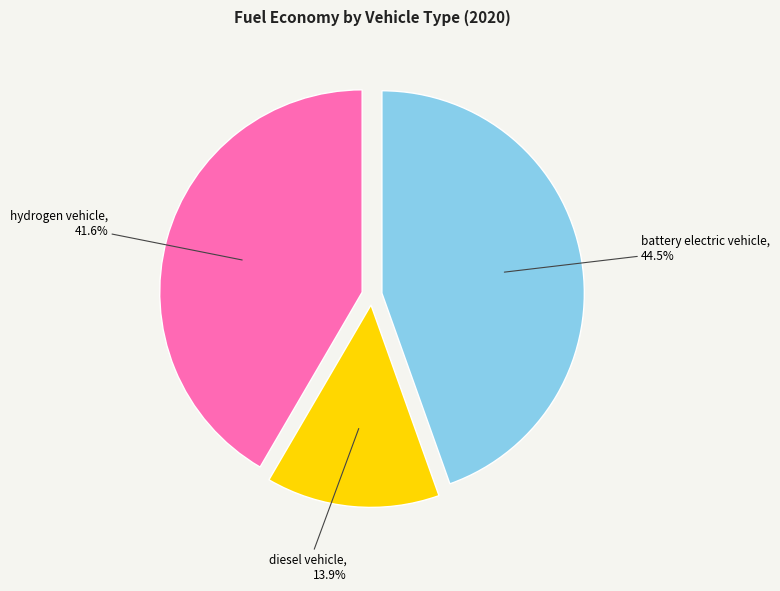

Is the sum of diesel vehicle and battery electric vehicle greater than half?

Yes